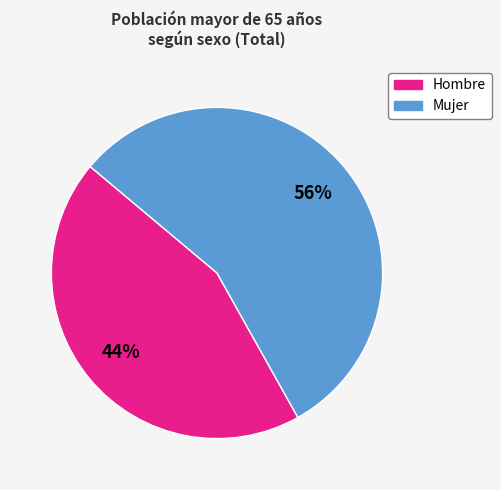

To the nearest percent, what is the average slice percentage?

50%